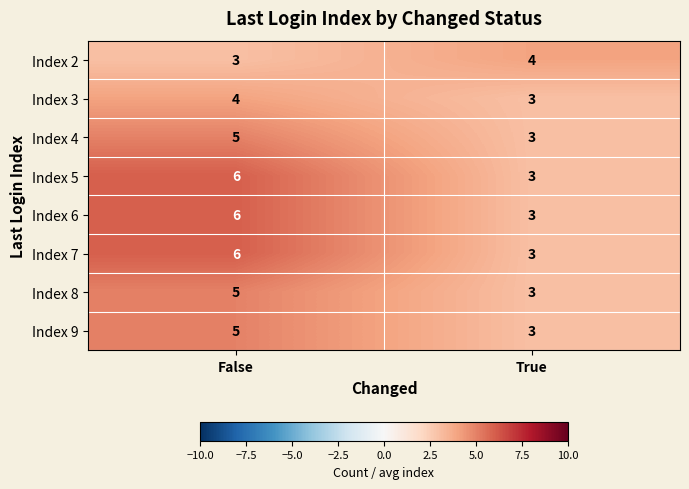

At which category is the sum across all series the highest?

False